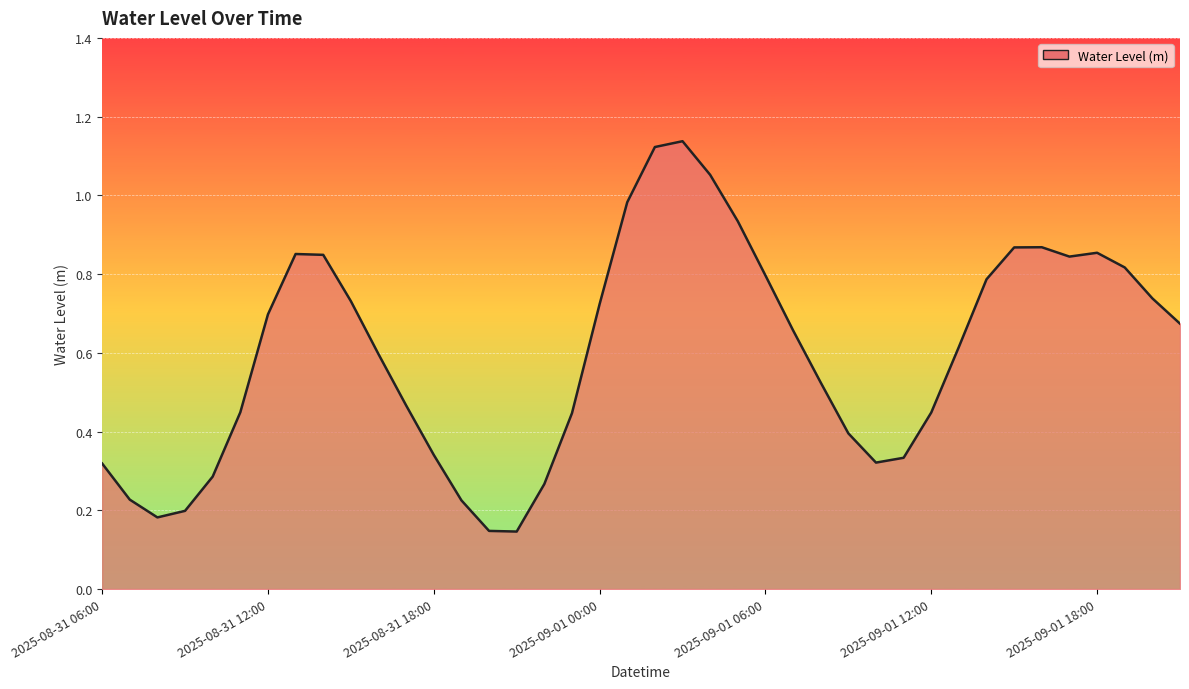

At which category does the chart reach its minimum across all series?

2025-08-31 21:00